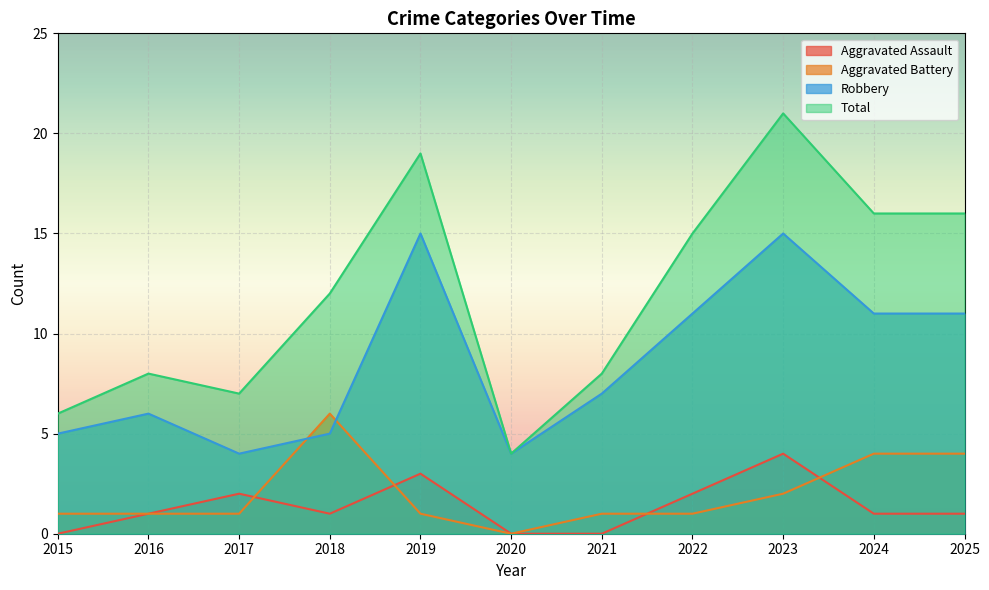

True or false: Aggravated Assault and Robbery intersect in this chart.

False